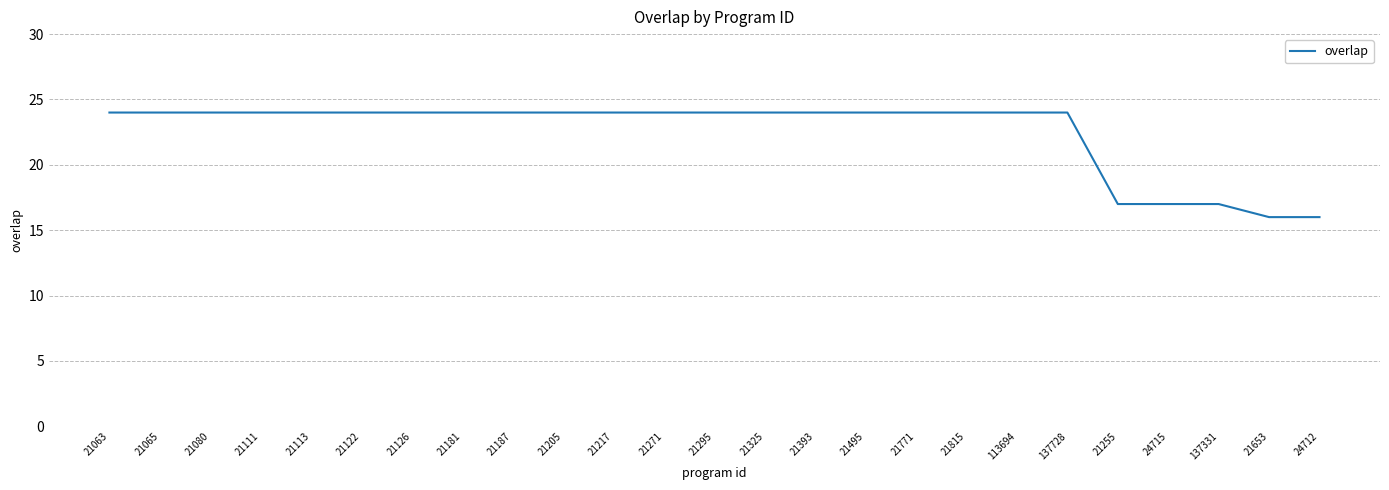

How many lines are shown in the chart?

1